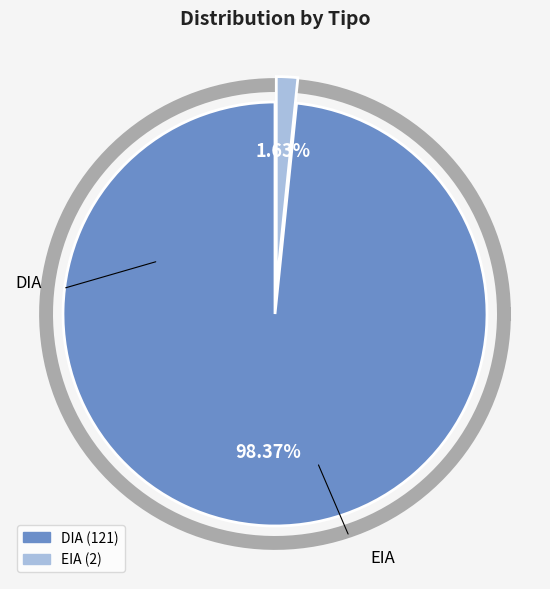

To the nearest percent, what is the combined percentage of DIA and EIA?

100%